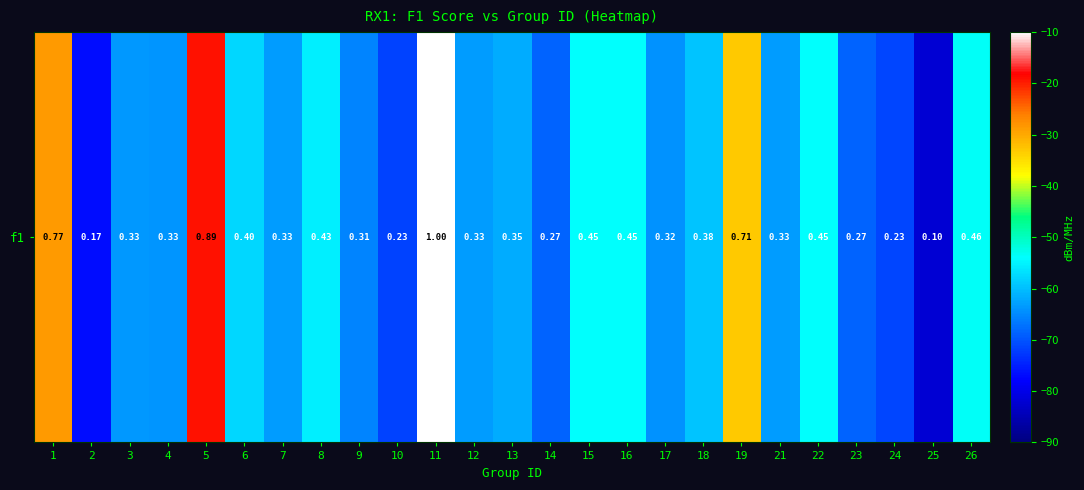

What is the approximate value at 1?

-28.6